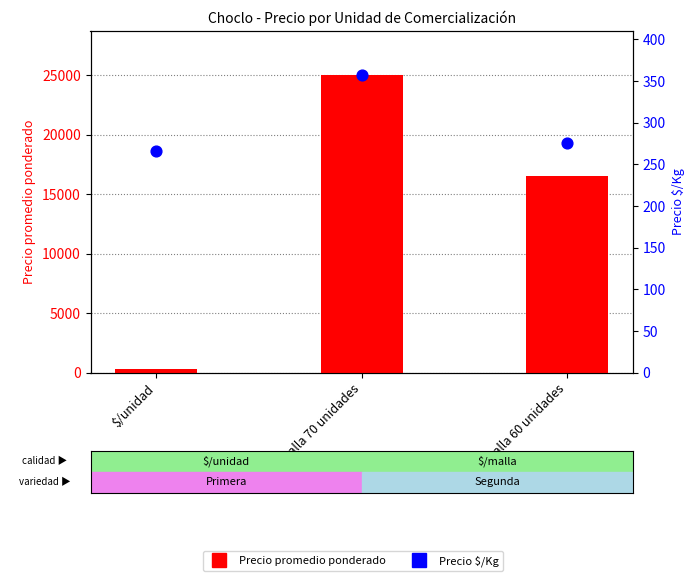

Which series contains the highest Y value?

Precio promedio ponderado